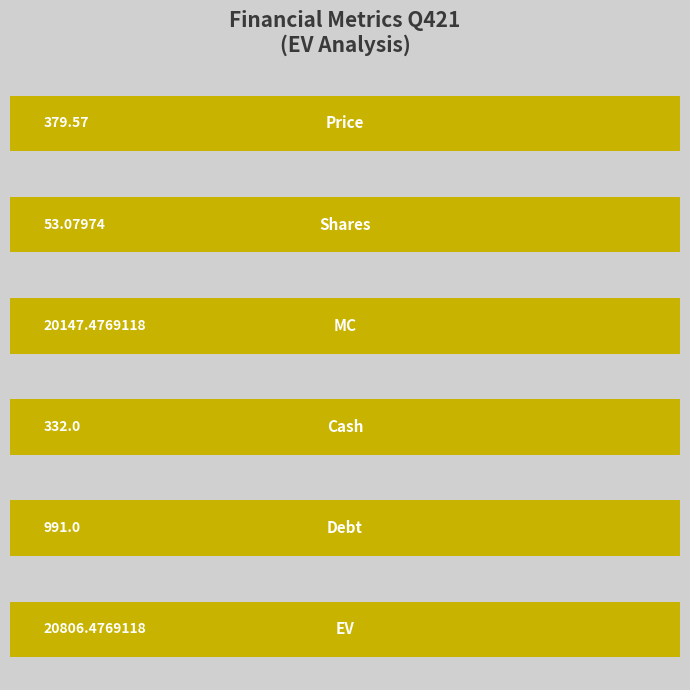

True or false: the data shows 174.8 at Cash.

False